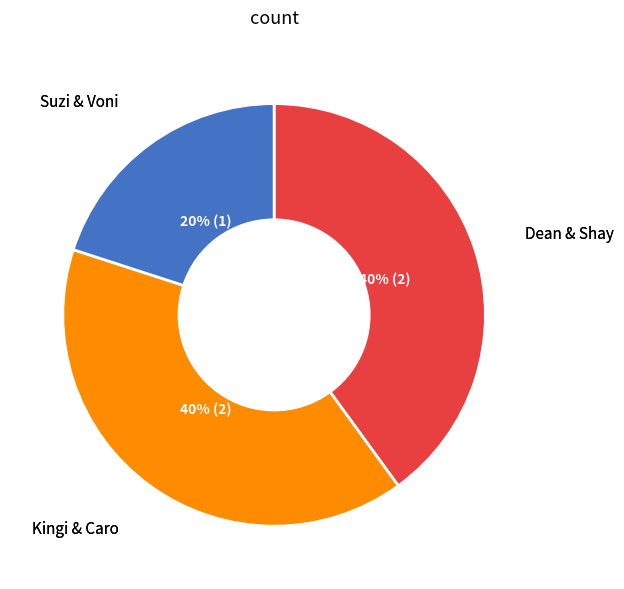

To the nearest percent, what is the difference between the largest and smallest slice percentages?

20%